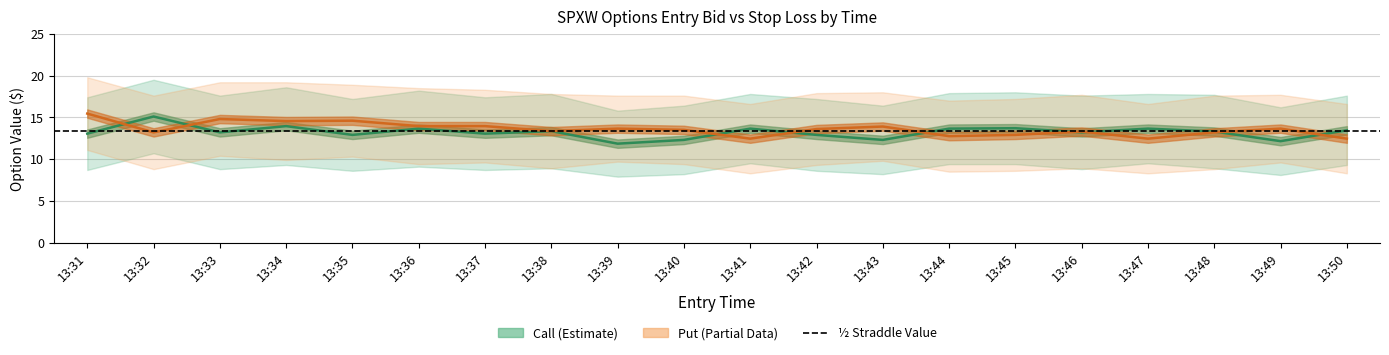

How many series are shown in this chart?

2